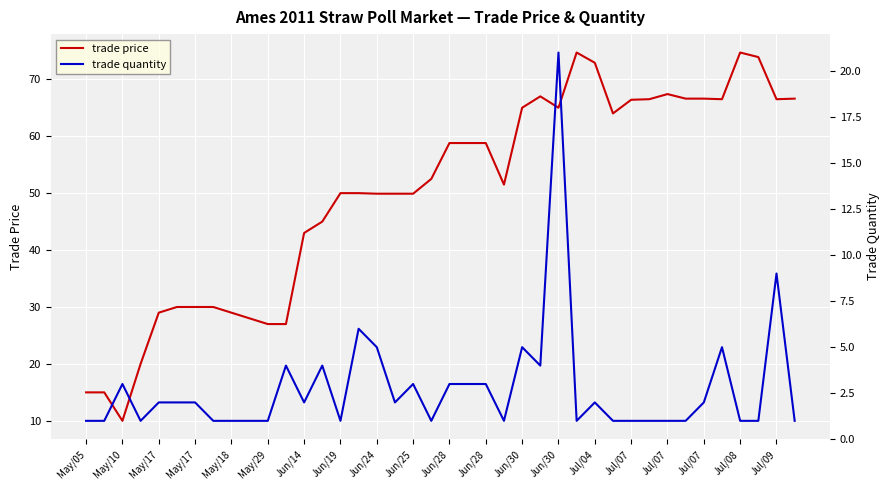

Reading right to left, what are all the values shown in this chart?

trade price: 66.6	66.5	73.9	74.7	66.5	66.6	66.6	67.4	66.5	66.4	64.0	72.9	74.7	65.0	67.0	65.0	51.5	58.8	58.8	58.8	52.5	49.9	49.9	49.9	50.0	50.0	45.0	43.0	27.0	27.0	28.0	29.0	30.0	30.0	30.0	29.0	20.0	10.0	15.0	15.0
trade quantity: 1.0	9.0	1.0	1.0	5.0	2.0	1.0	1.0	1.0	1.0	1.0	2.0	1.0	21.0	4.0	5.0	1.0	3.0	3.0	3.0	1.0	3.0	2.0	5.0	6.0	1.0	4.0	2.0	4.0	1.0	1.0	1.0	1.0	2.0	2.0	2.0	1.0	3.0	1.0	1.0